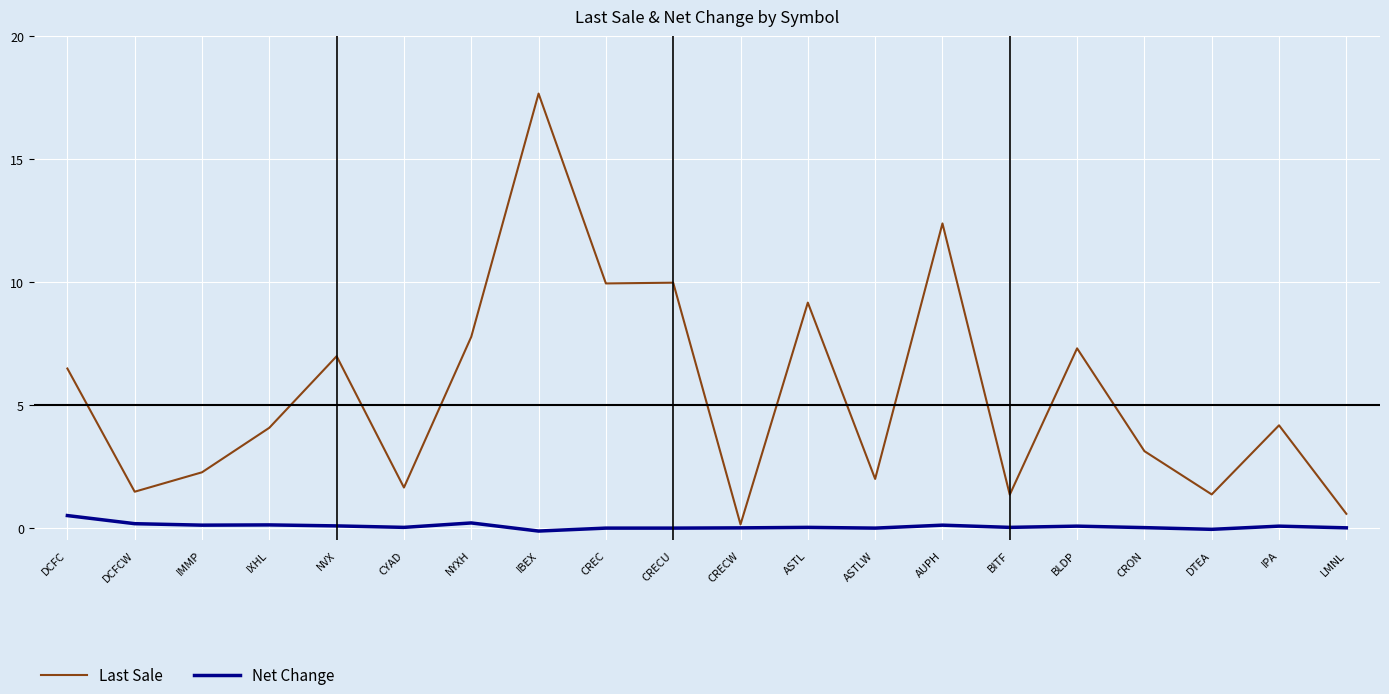

List the series in order of their peak value, highest first.

Last Sale, Net Change